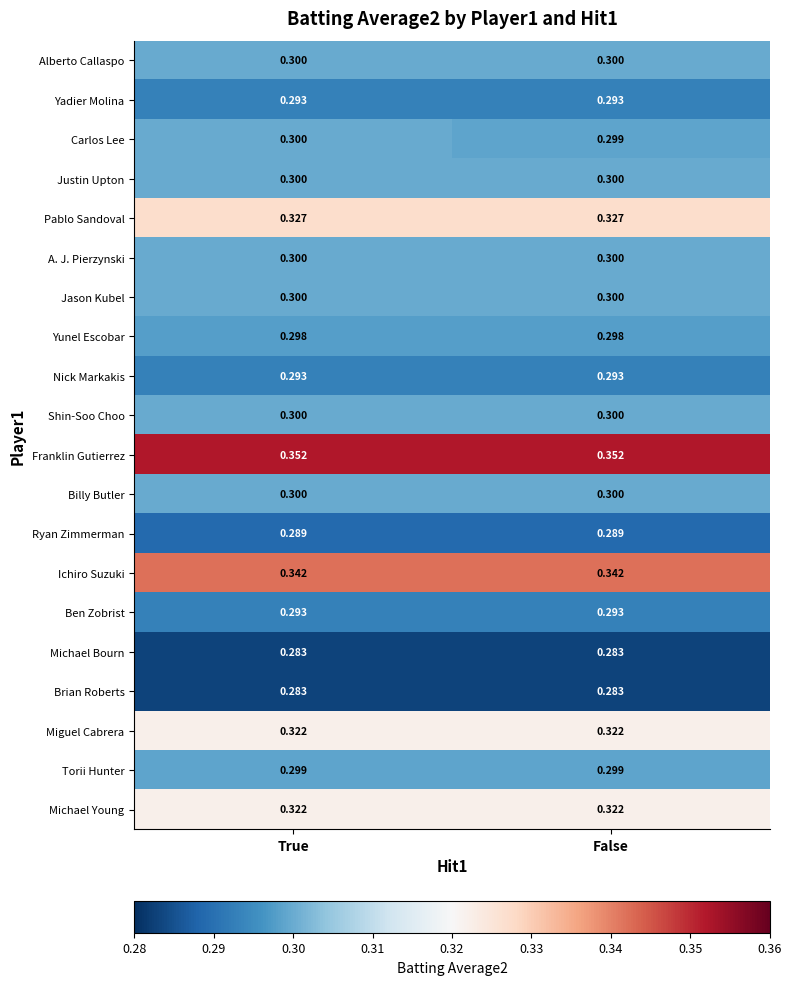

What is the difference between the highest and lowest values at False?

0.1